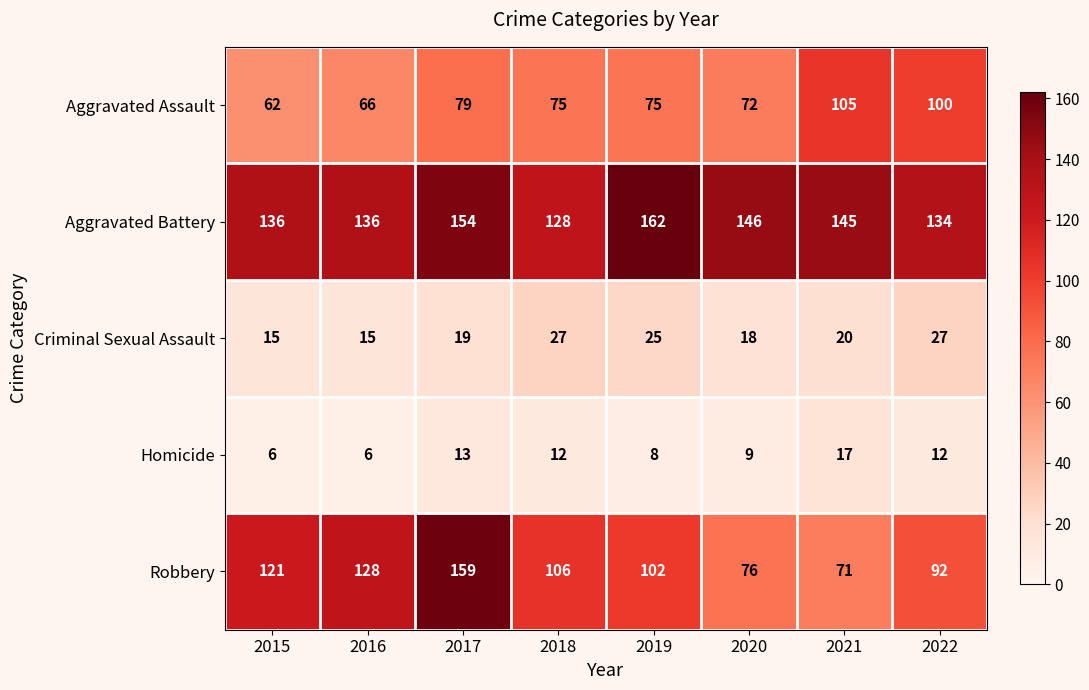

Which series has the largest range (max minus min)?

Robbery